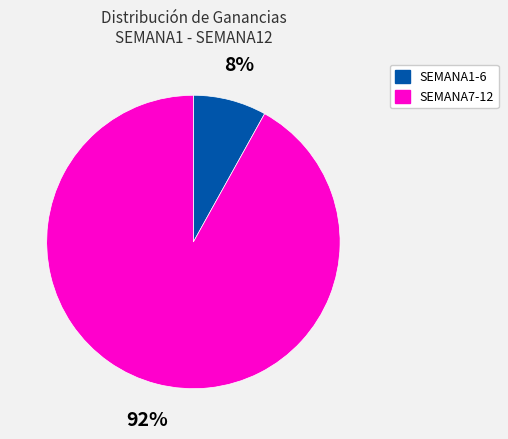

How many slices are in this pie chart?

2